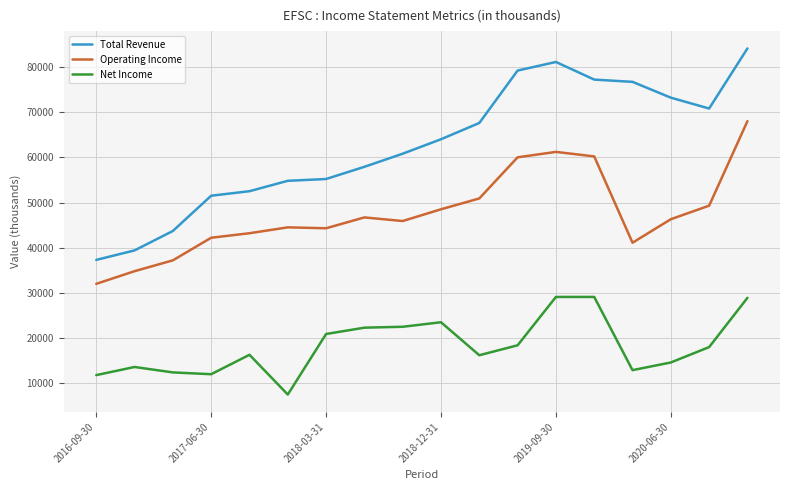

What is the highest value of the Operating Income series?

68000